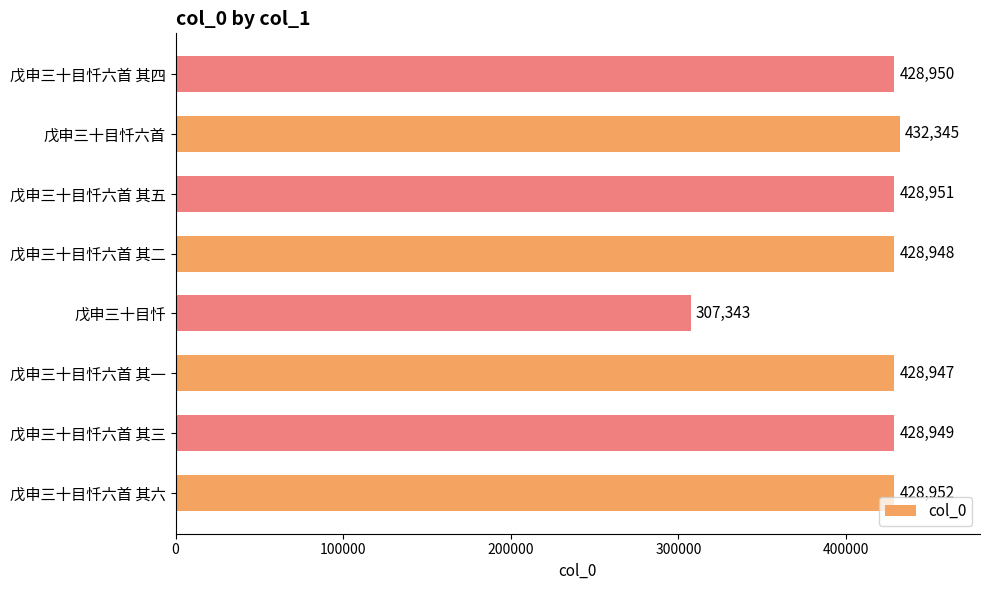

What is the sum of the values at 戊申三十目忏 and 戊申三十目忏六首?

739688